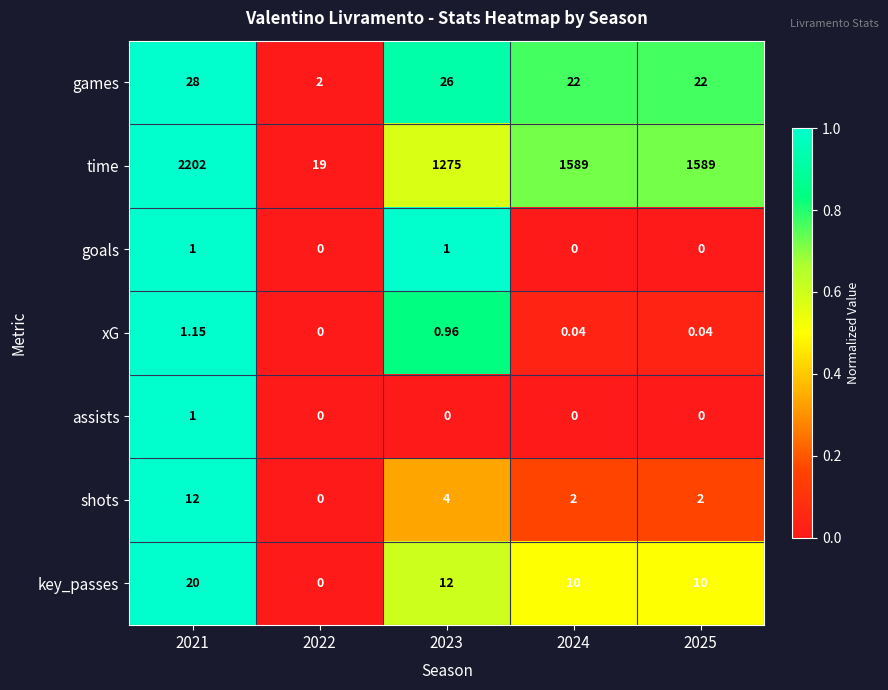

Between 2022 and 2023, which series saw the biggest shift?

time